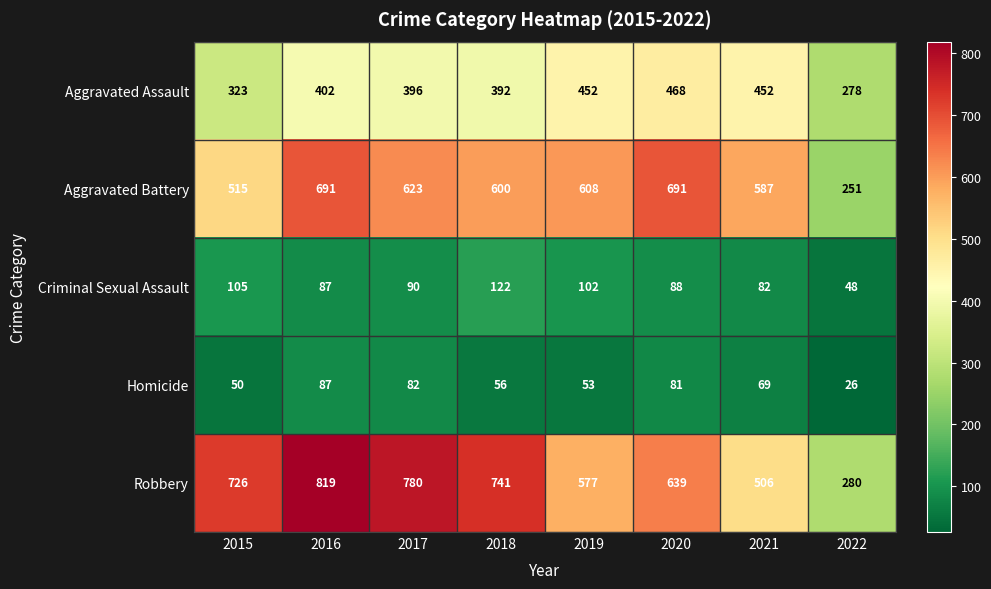

Which label corresponds to the smallest value in the chart?

2022